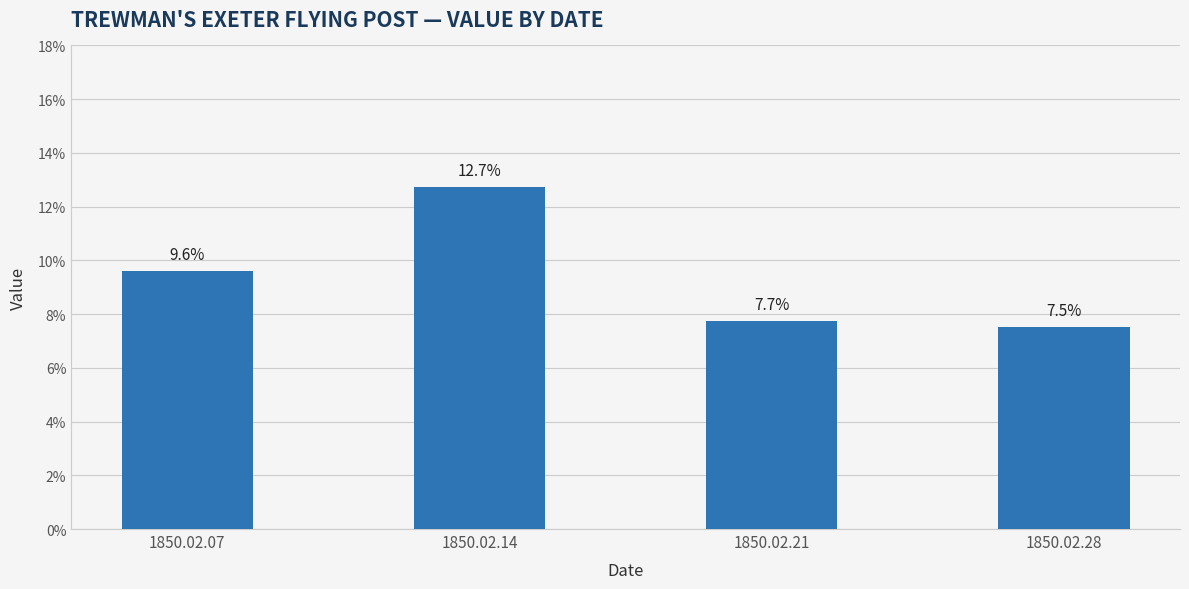

Between 1850.02.14 and 1850.02.28, which is larger?

1850.02.14